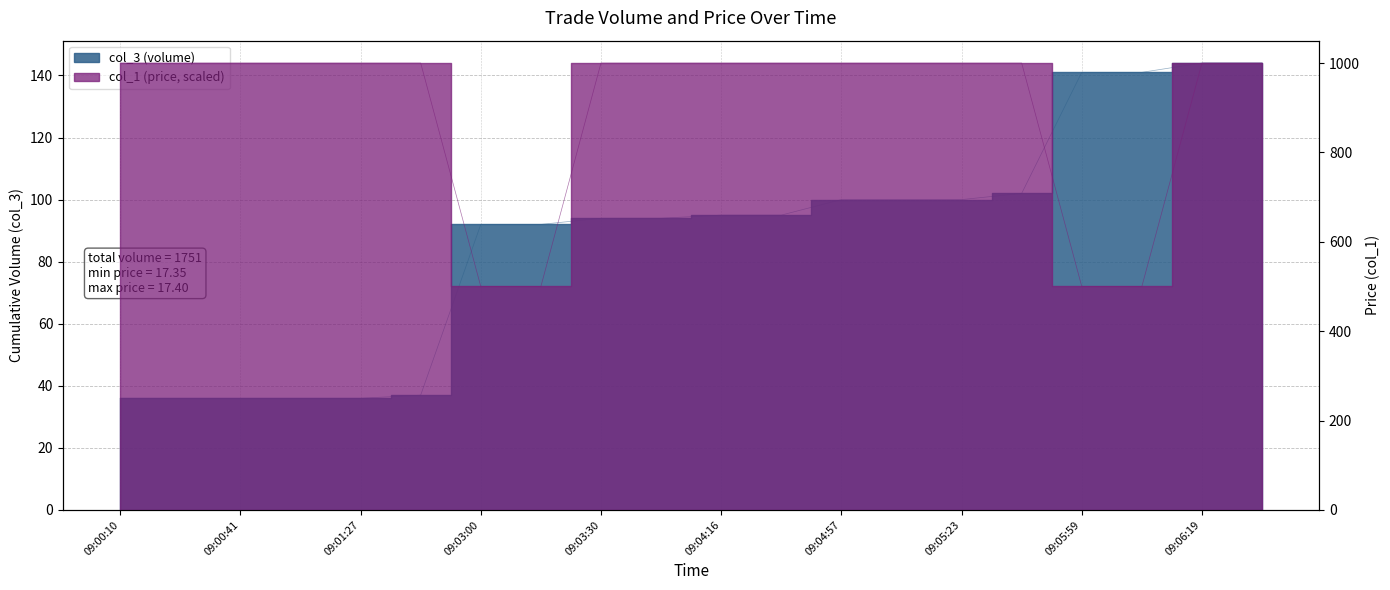

True or false: col_1 (price) has more than 0 interior local peaks.

False